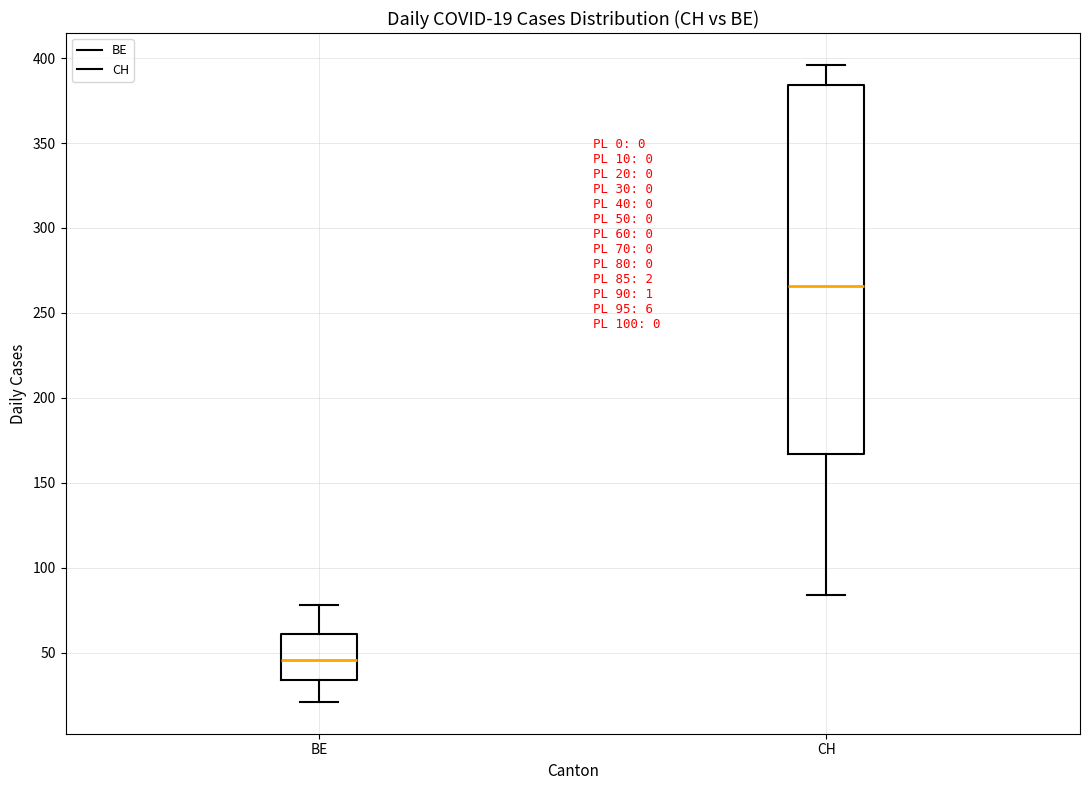

Which box has the highest median line?

CH